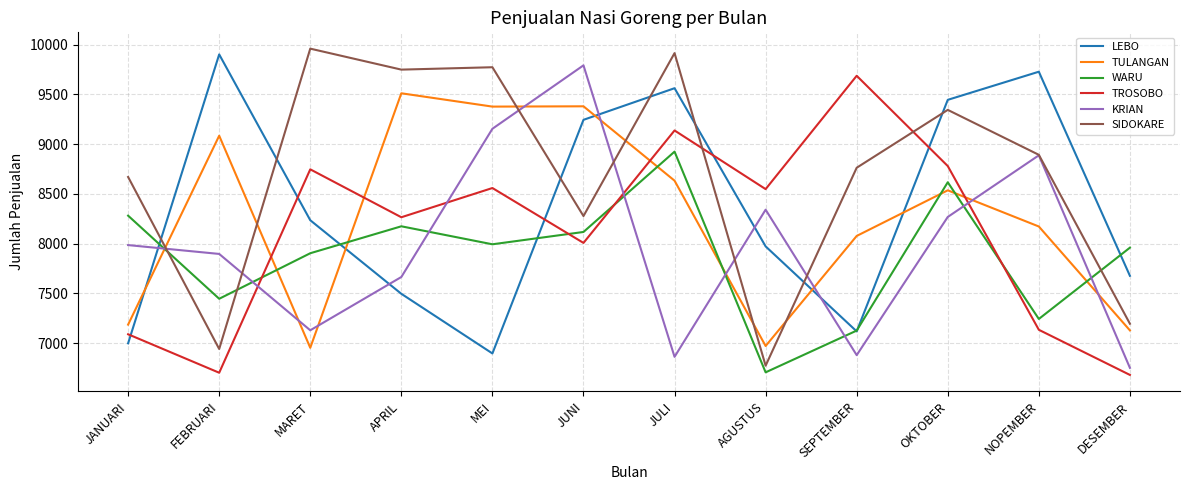

Is it true that TROSOBO equals 14791 at SEPTEMBER?

False